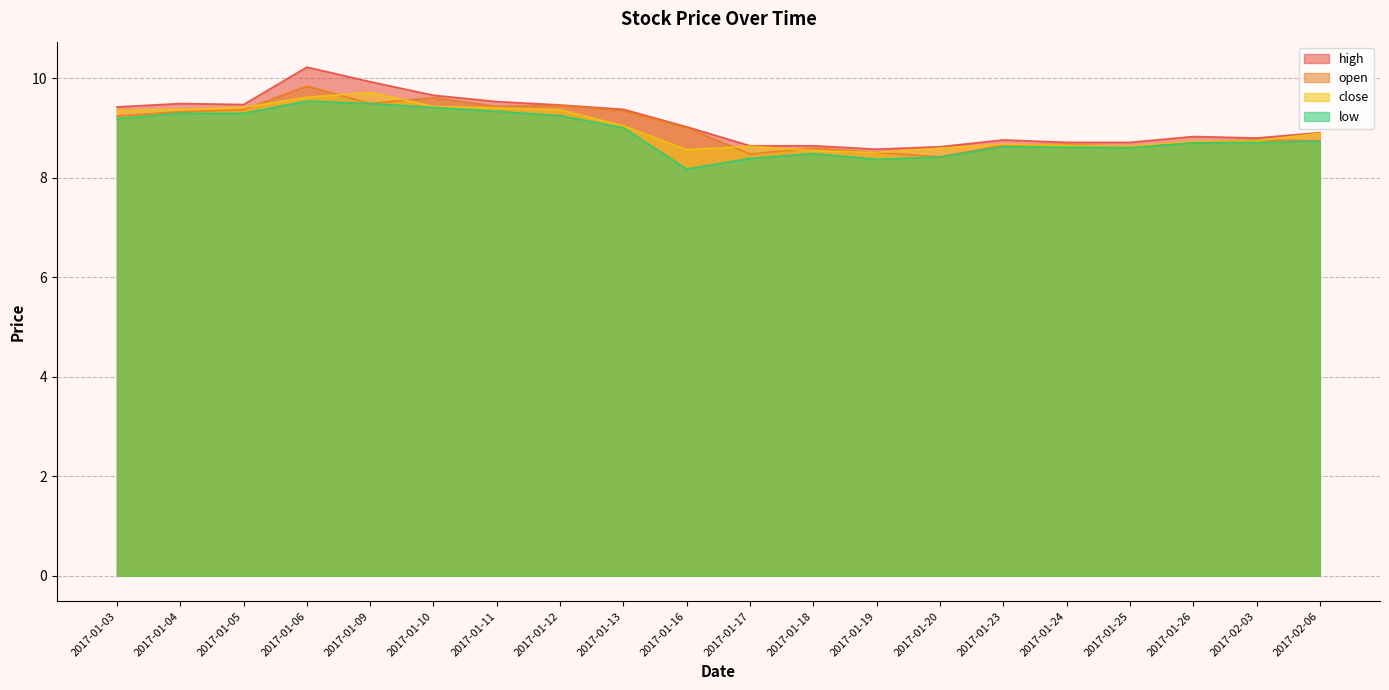

Which category has the highest value across all series?

2017-01-06